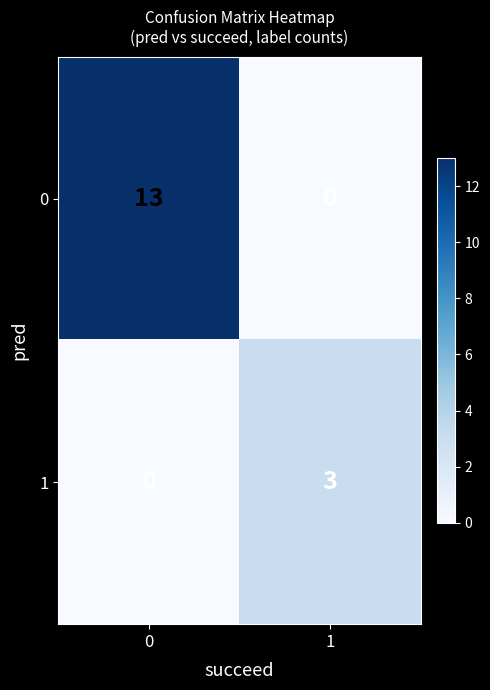

What is the difference between the 0 values at 0 and 1?

13